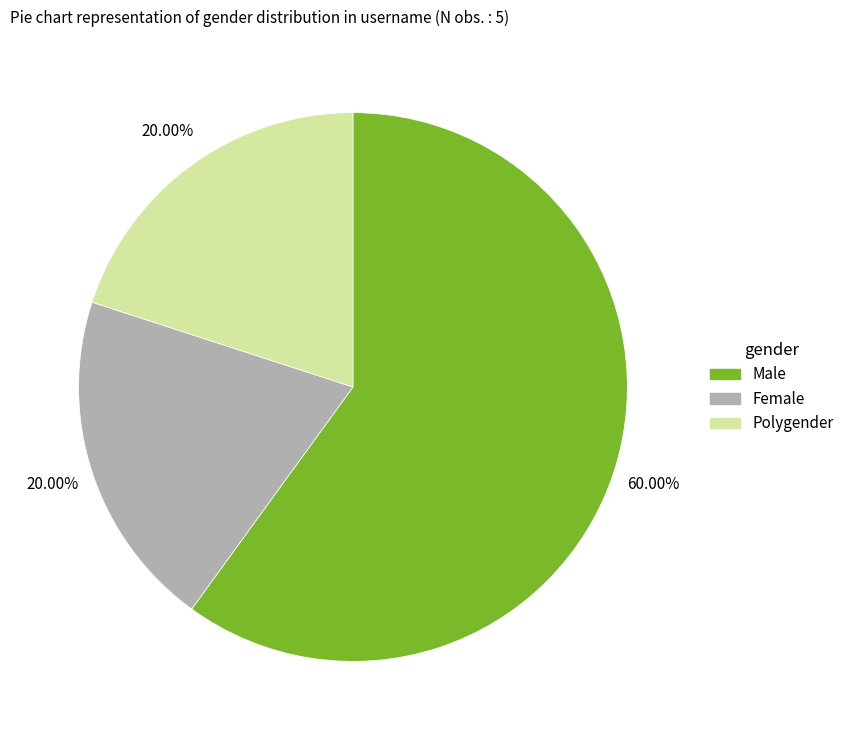

Which has a higher value, Male or Polygender?

Male